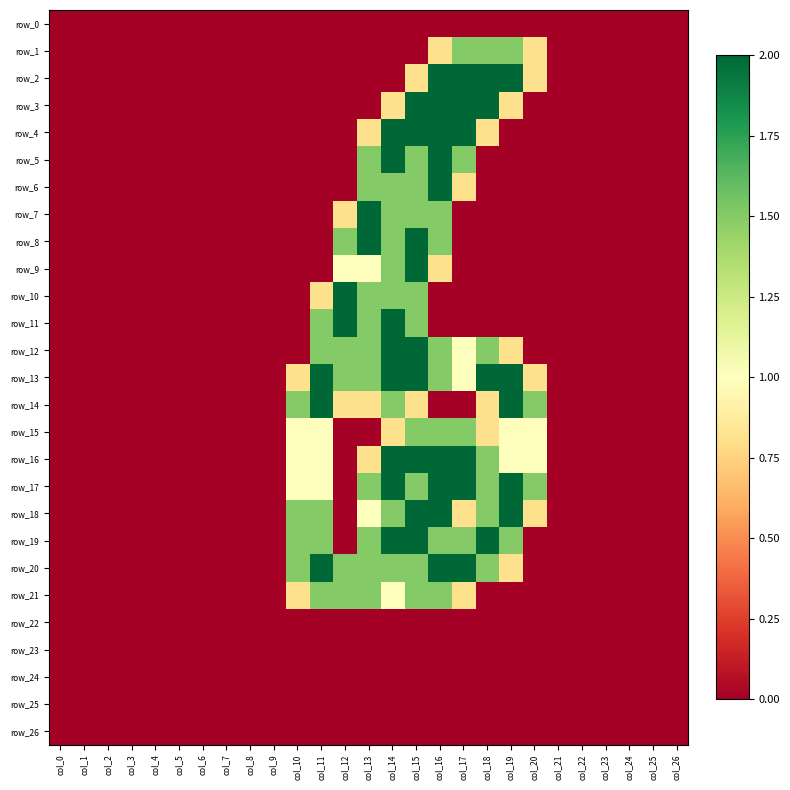

What is the spread (max minus min) of values at col_15?

2.0